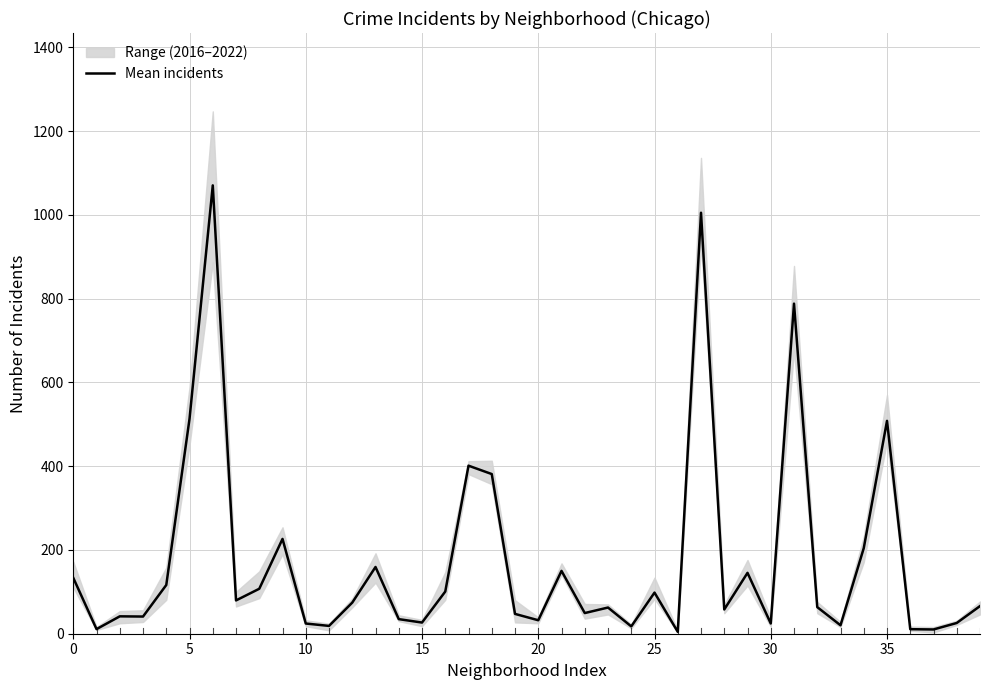

Reading right to left, list all the values displayed in this chart.

66.0	25.7	10.2	10.8	508.2	204.3	20.2	63.5	788.0	24.5	145.3	57.8	1005.0	4.5	98.2	17.5	62.5	49.3	150.0	32.2	47.3	381.2	401.2	100.7	26.7	34.8	159.3	74.3	18.7	24.3	226.3	107.3	79.5	1070.3	513.0	116.3	41.0	41.5	11.0	133.3